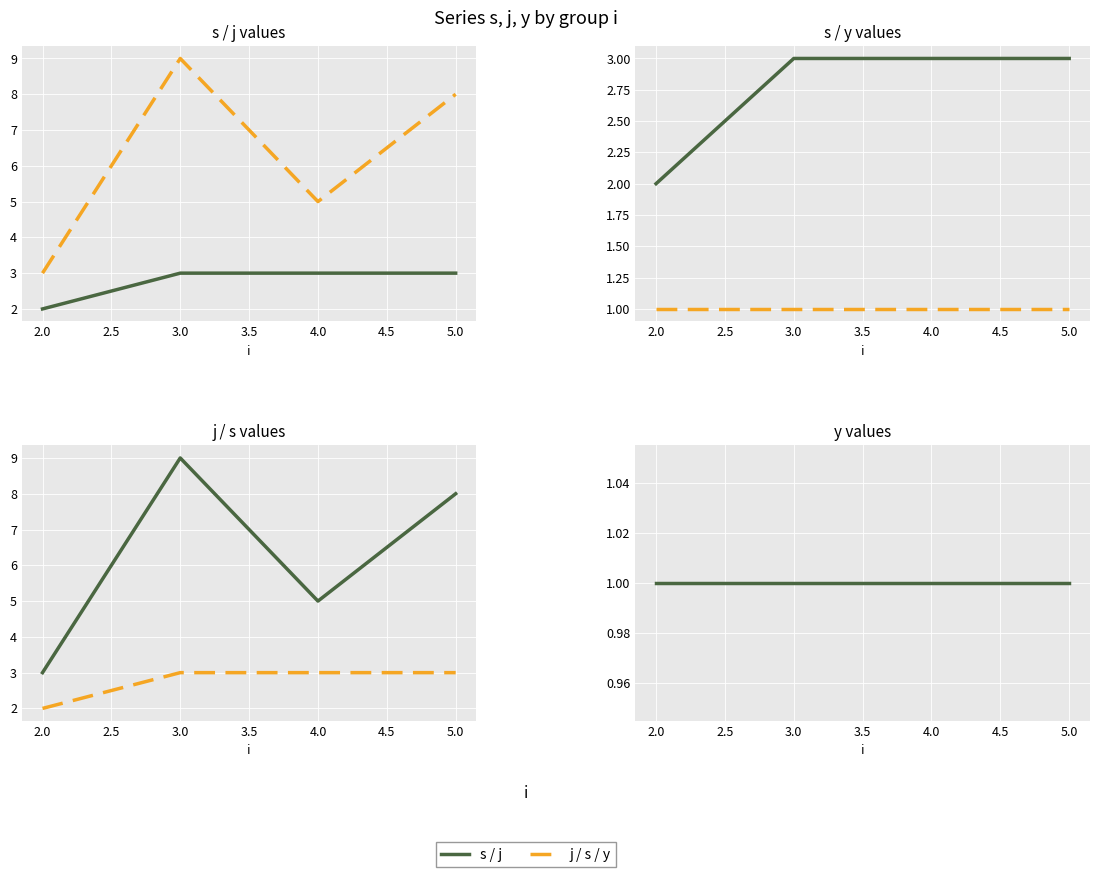

What is the lowest value of the s series?

2